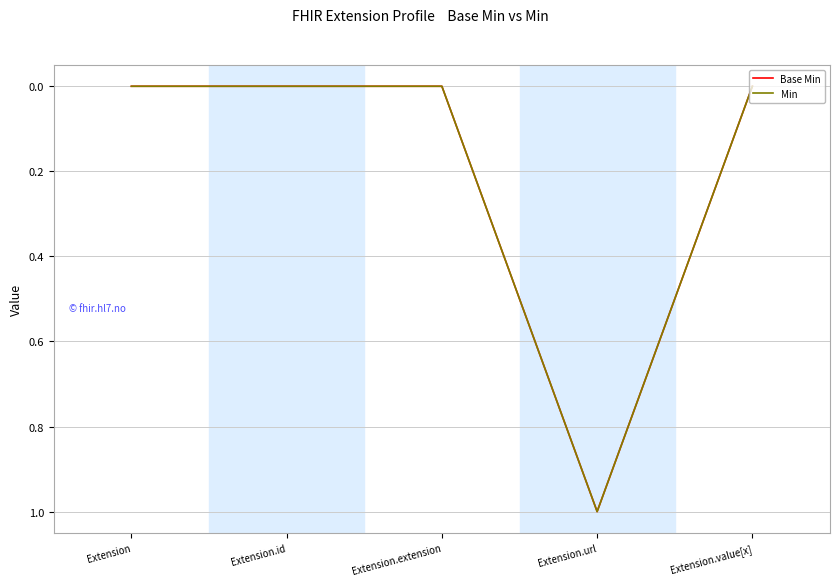

True or false: Min has more than 0 points higher than both neighbors.

True